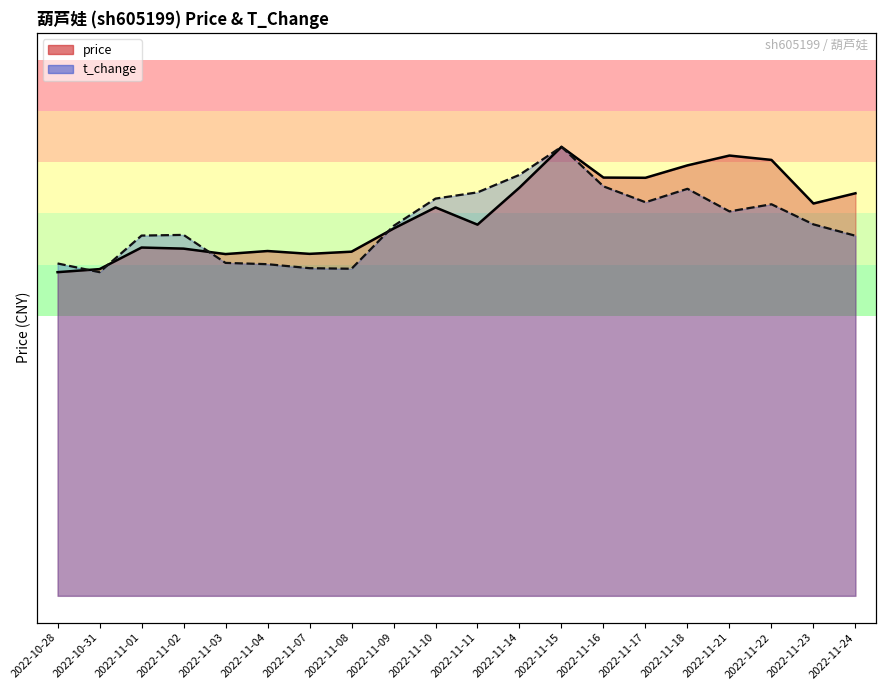

List the labels in order of price value, largest first.

2022-11-15, 2022-11-21, 2022-11-22, 2022-11-18, 2022-11-16, 2022-11-17, 2022-11-14, 2022-11-24, 2022-11-23, 2022-11-10, 2022-11-11, 2022-11-09, 2022-11-01, 2022-11-02, 2022-11-04, 2022-11-08, 2022-11-07, 2022-11-03, 2022-10-31, 2022-10-28